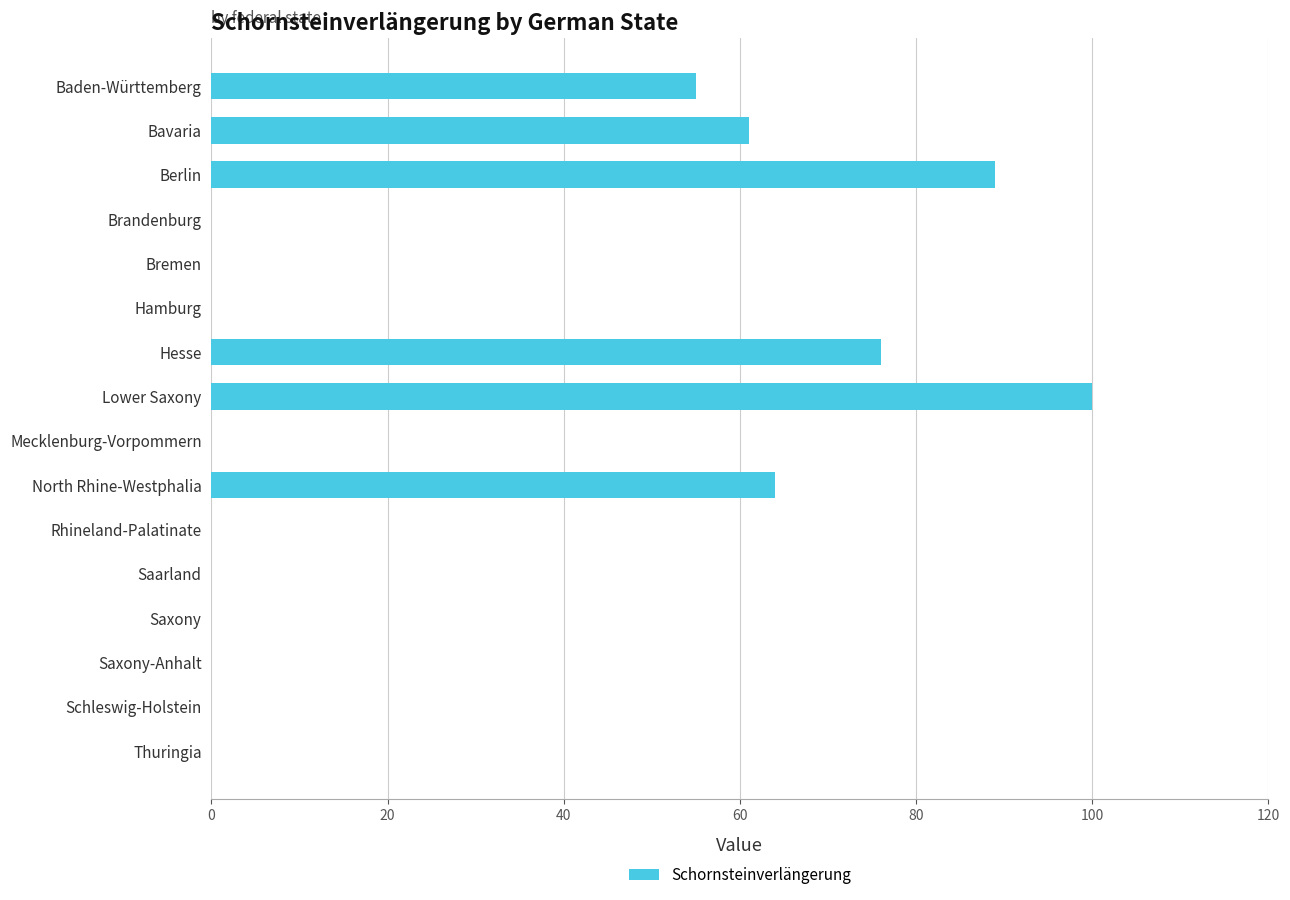

What value does the data have at Baden-Württemberg?

55